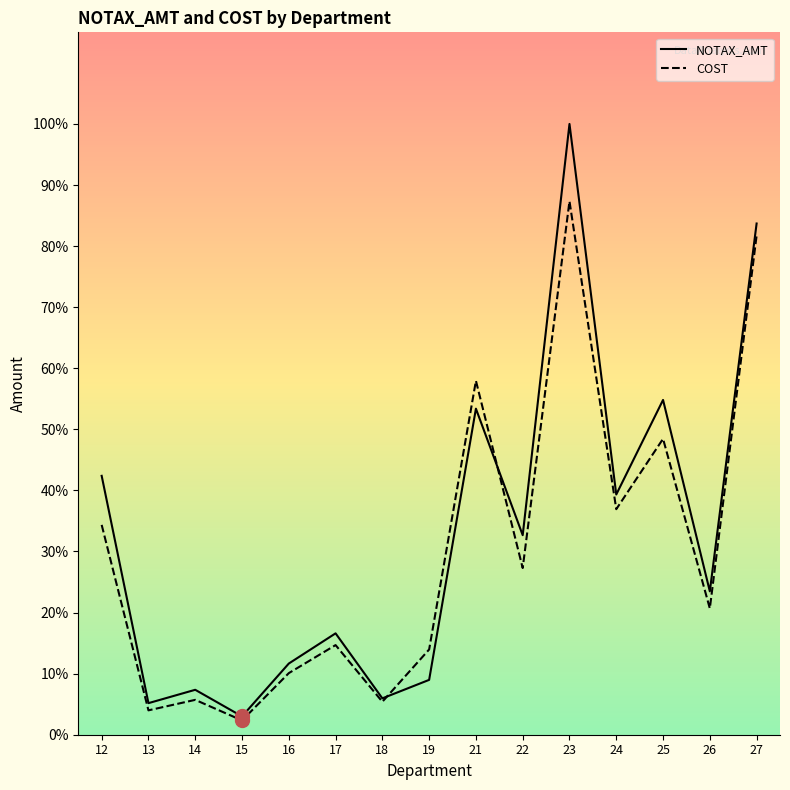

How many interior local valleys does the NOTAX_AMT series have?

6